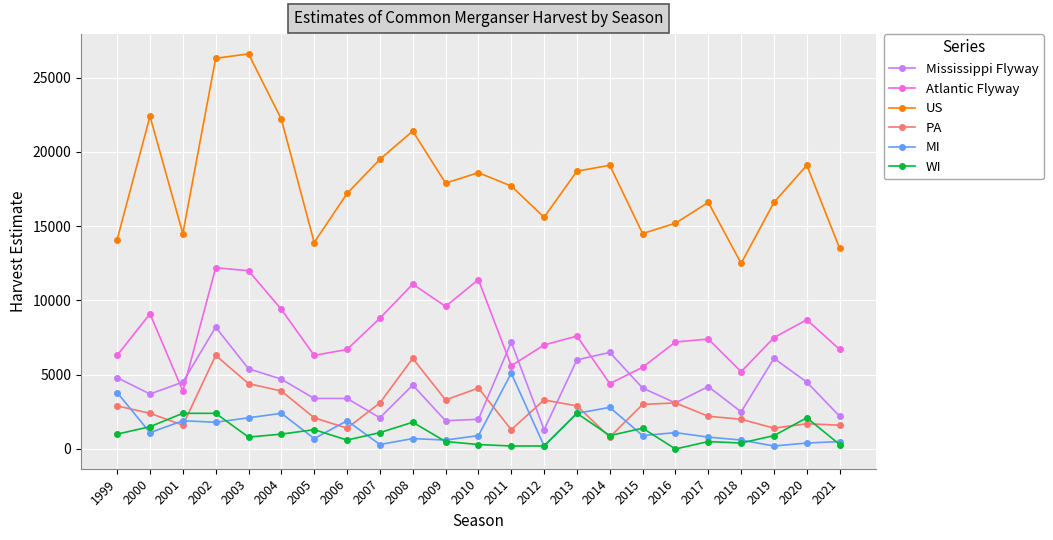

Rank the series by their maximum value, from highest to lowest.

US, Atlantic Flyway, Mississippi Flyway, PA, MI, WI